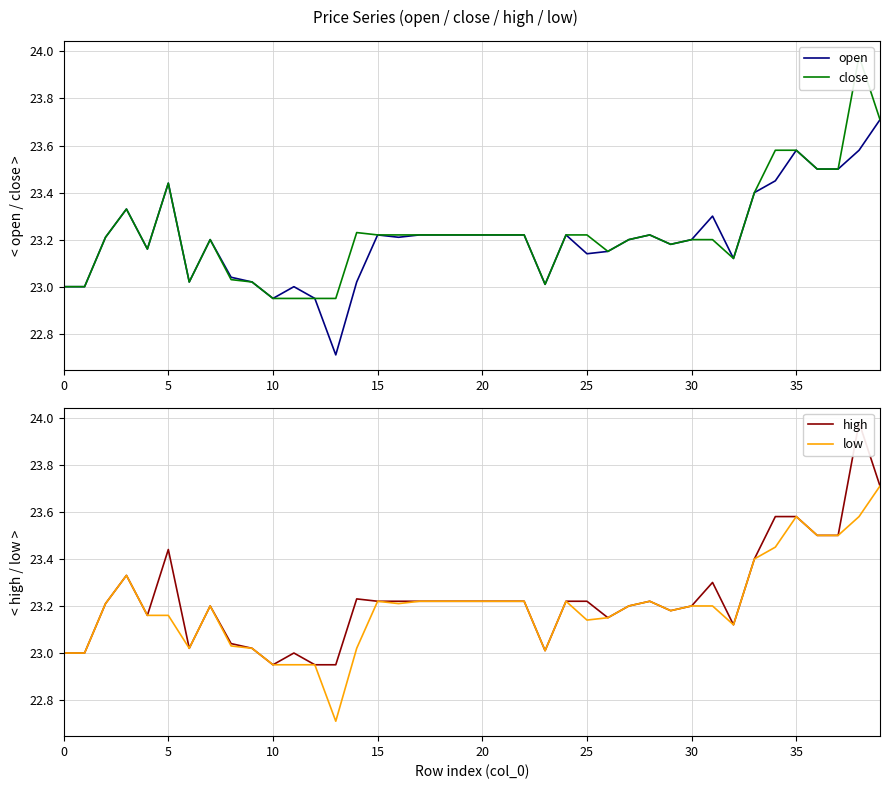

True or false: high and open cross at least once.

False